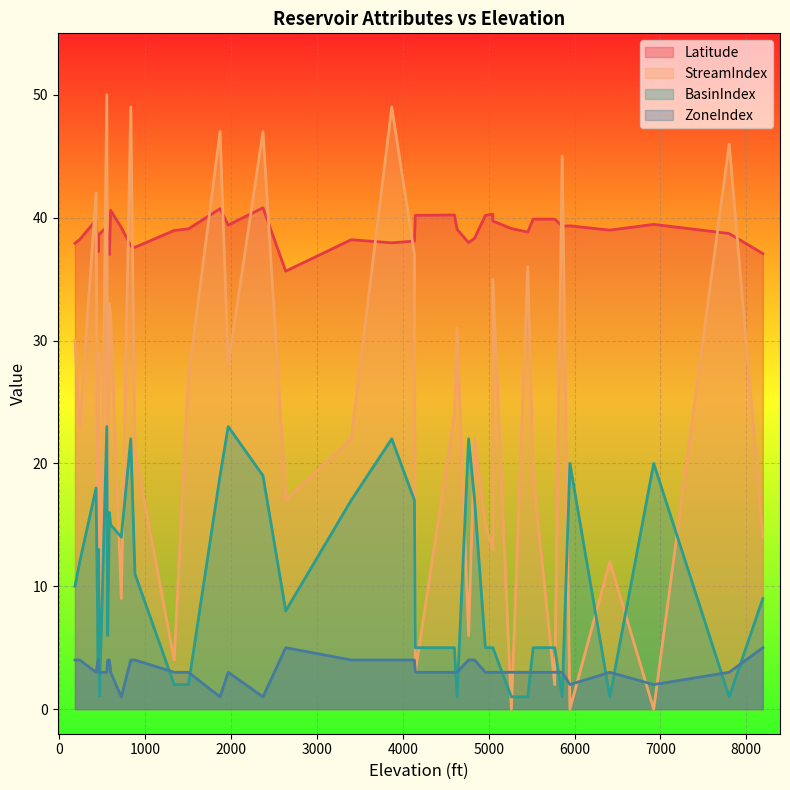

How many intersections are there between Latitude and StreamIndex?

16